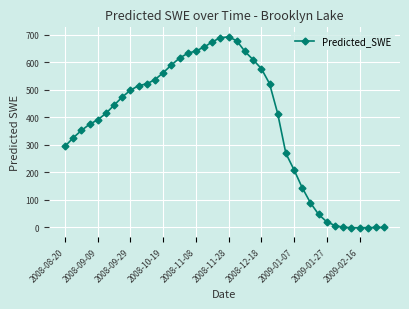

What is the difference between the maximum and minimum values?

695.0